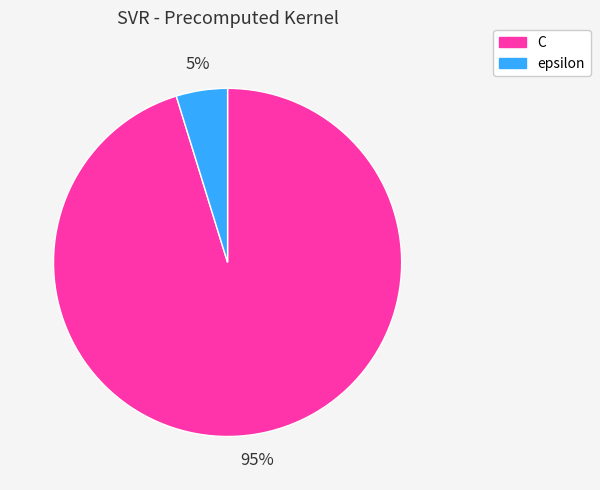

What percentage is the epsilon slice, to the nearest percent?

5%